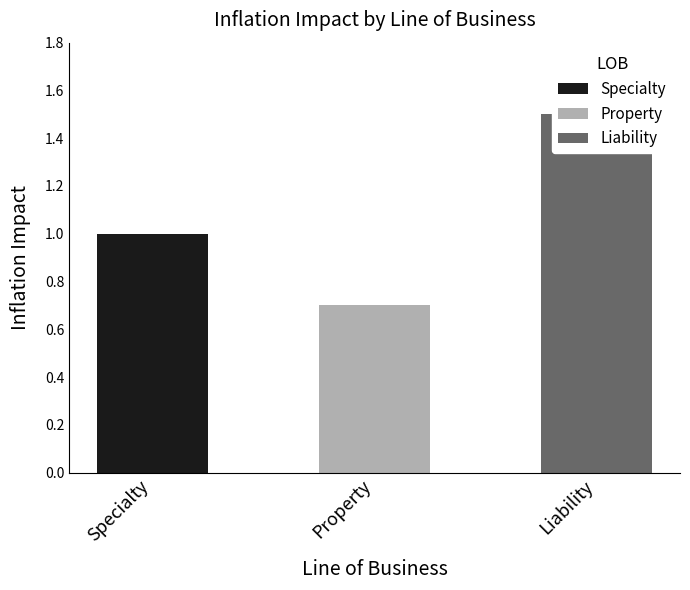

Reading left to right, extract all data points from this chart.

Specialty=1.0	Property=0.7	Liability=1.5